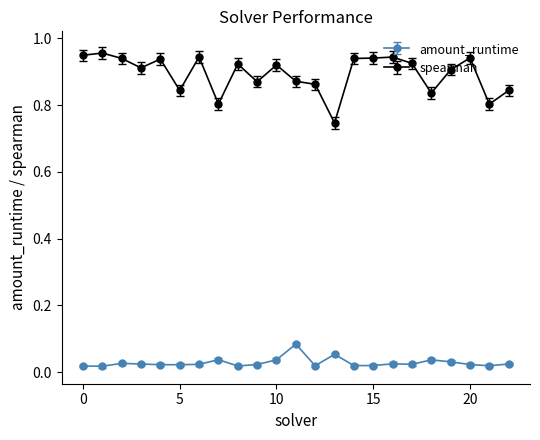

Which series has the widest spread of values?

spearman